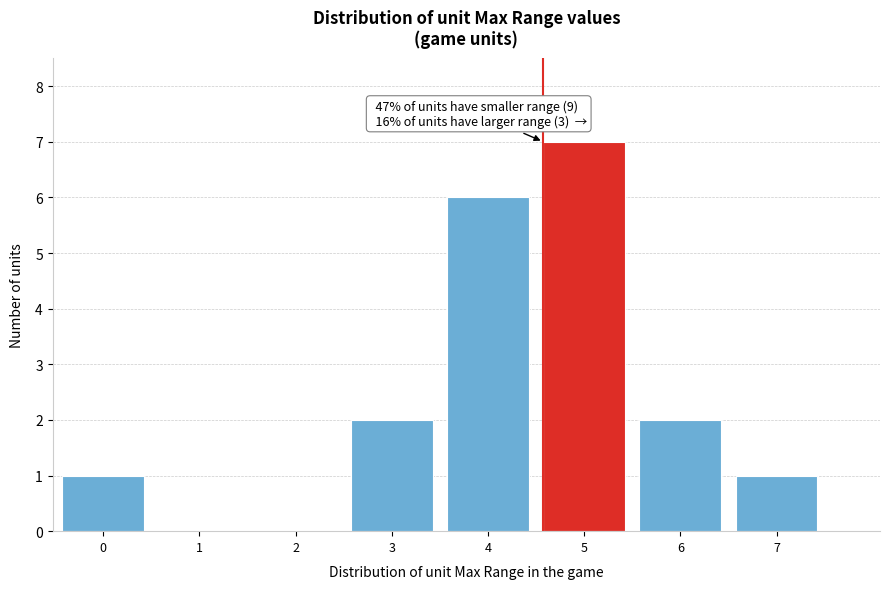

Reading left to right, list all the values displayed in this chart.

0=1	1=0	2=0	3=2	4=6	5=7	6=2	7=1